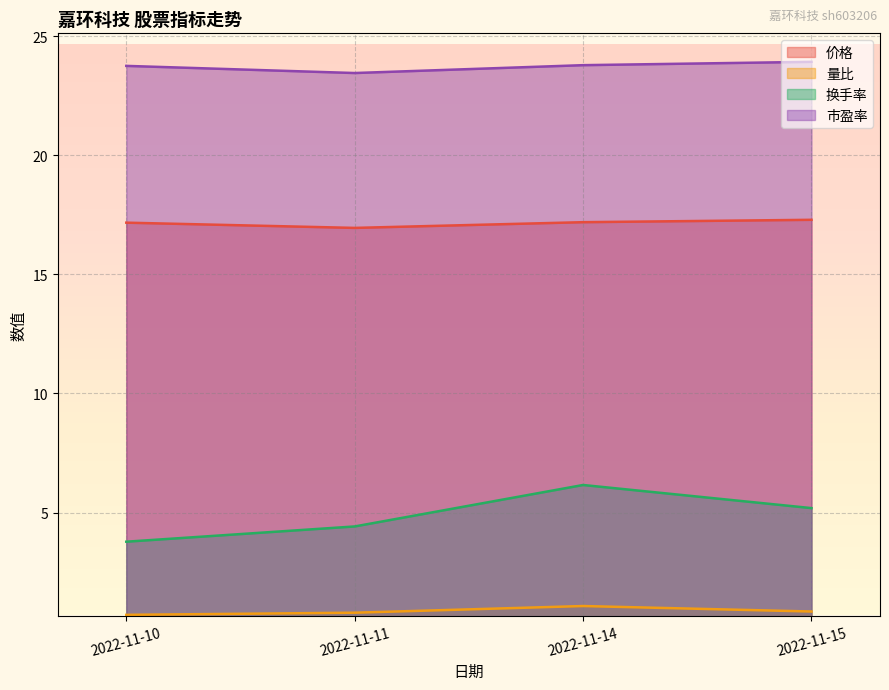

How many data points does each series have?

4